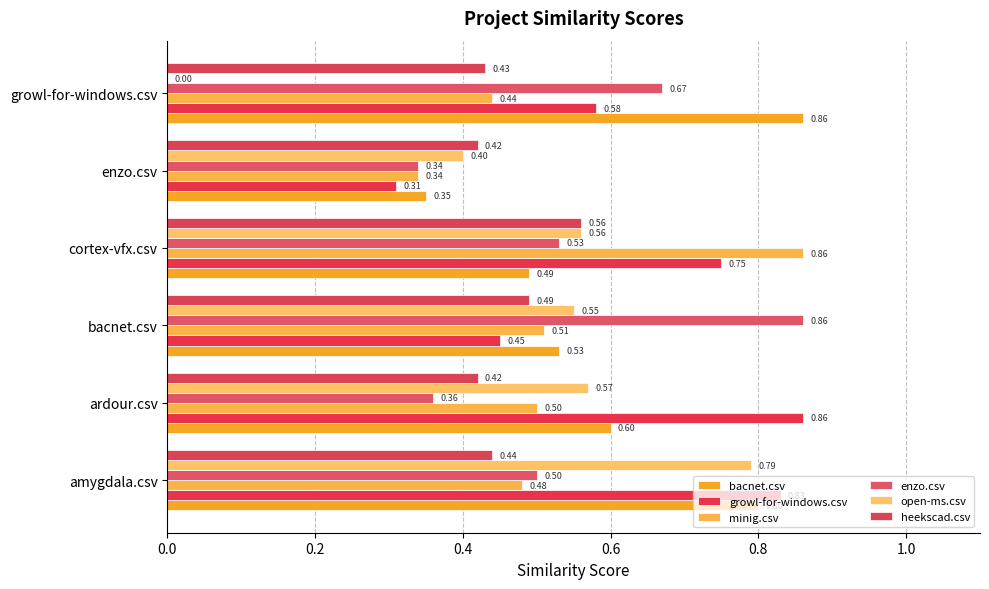

How many categories are shown in the chart?

6